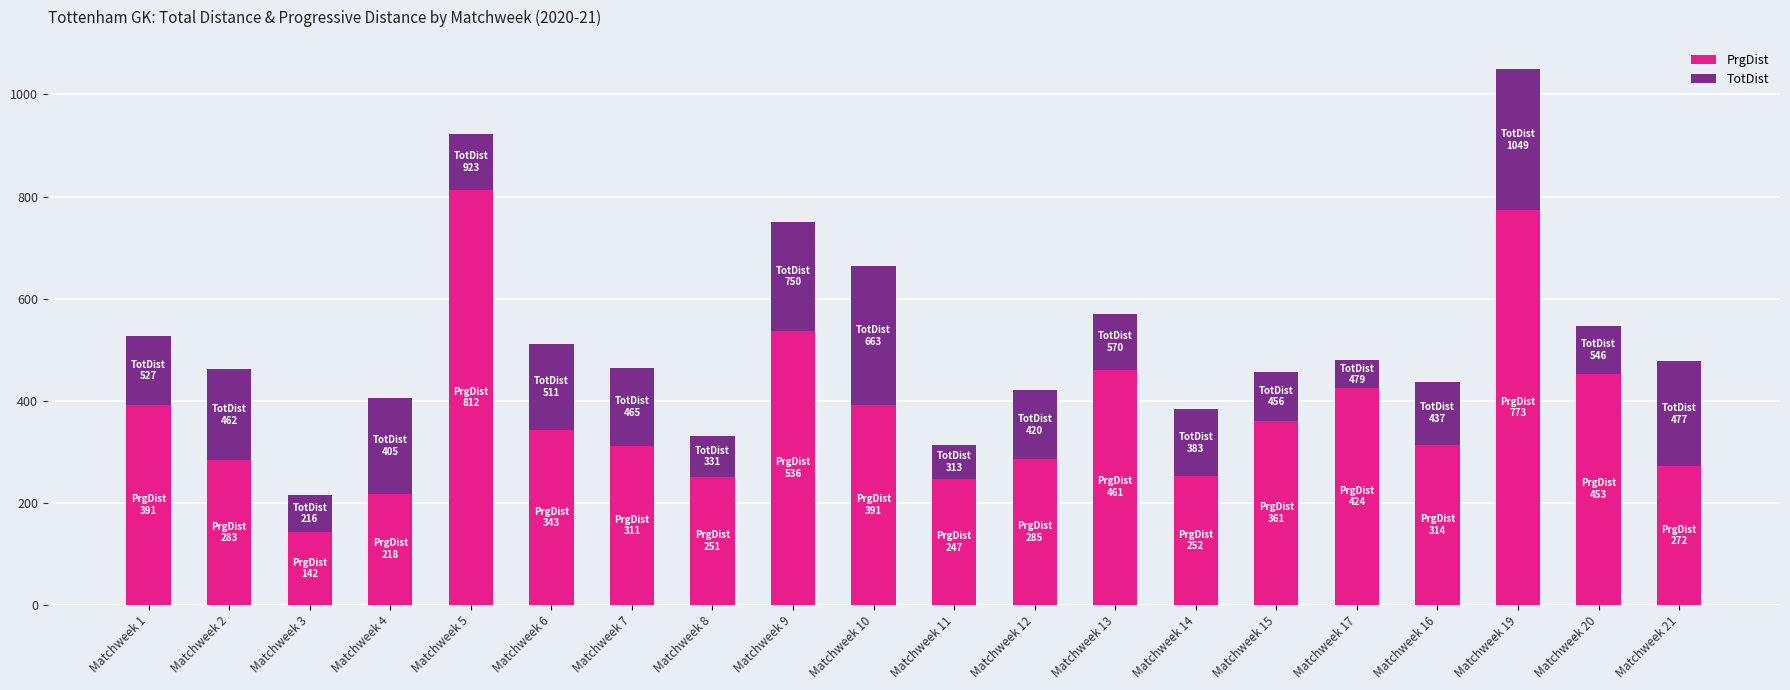

What is the difference between the second highest and second lowest values in the PrgDist series?

555